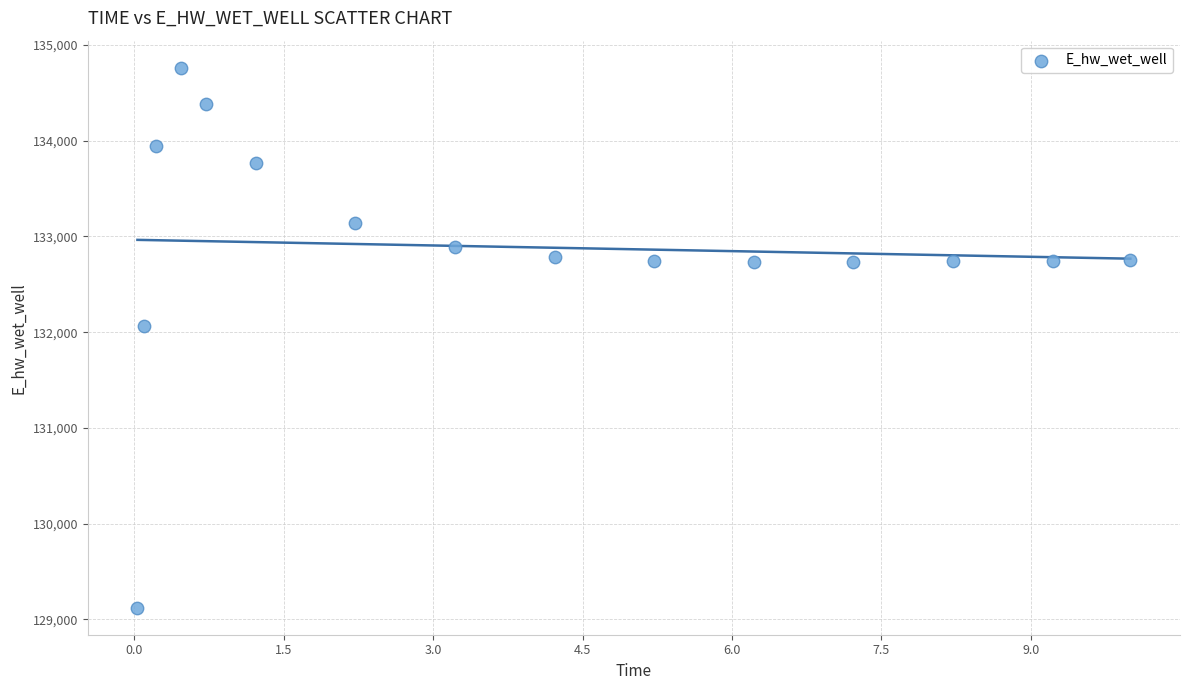

What is the range of X values (max minus min)?

10.0